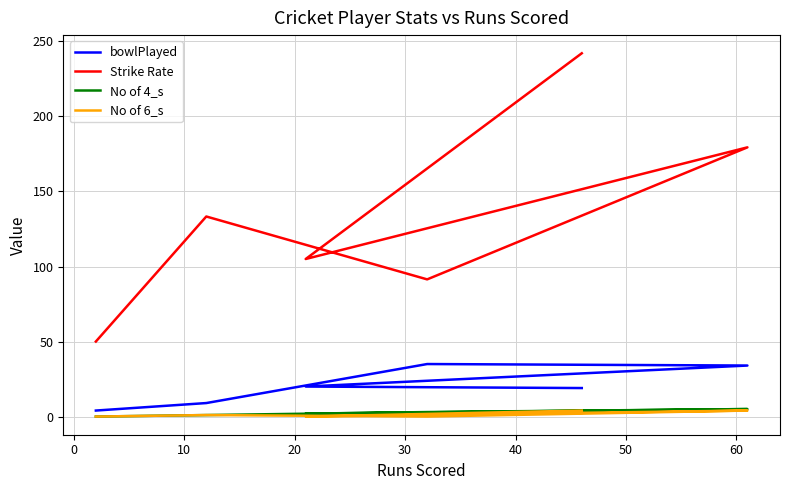

Rank the series by their maximum value, from lowest to highest.

No of 6_s, No of 4_s, bowlPlayed, Strike Rate